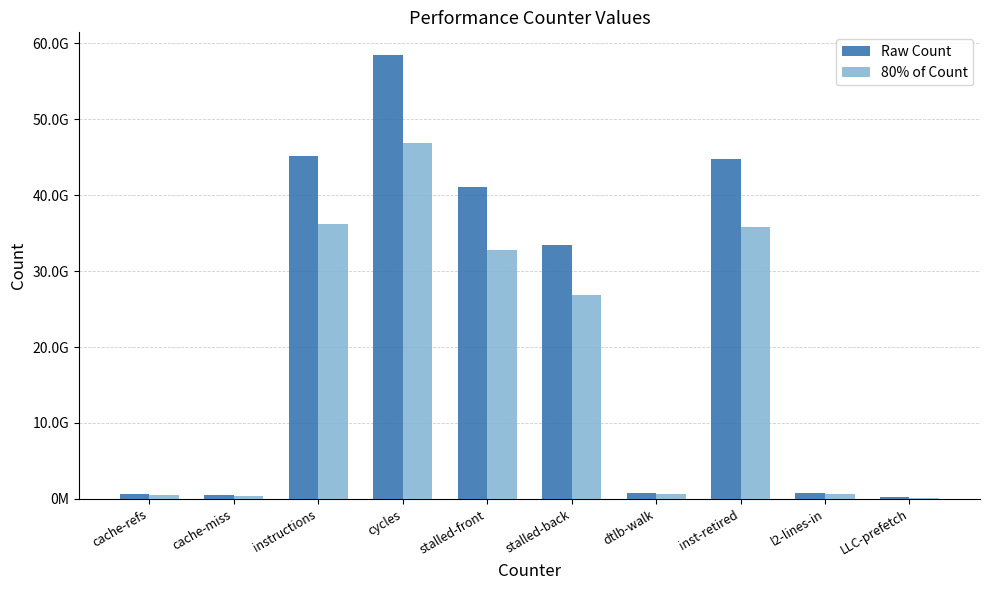

At which label does 80% of Count reach its minimum?

LLC-prefetch